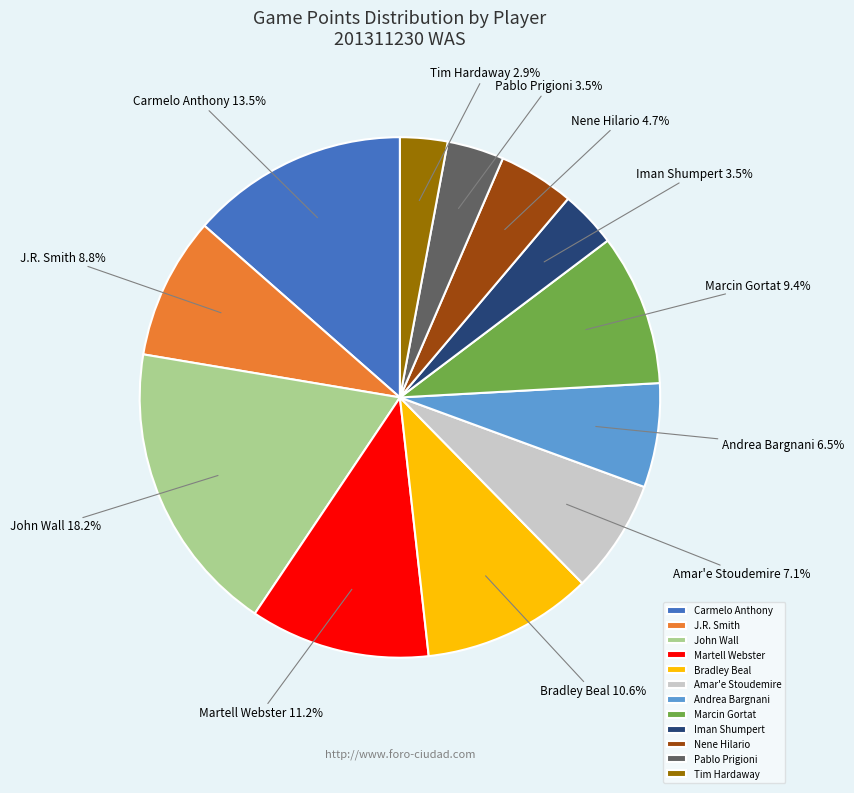

What is the smallest slice in the pie chart?

Tim Hardaway